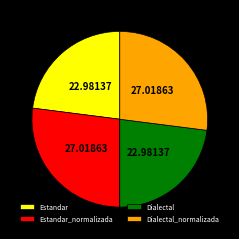

Is Estandar the majority of the pie?

No